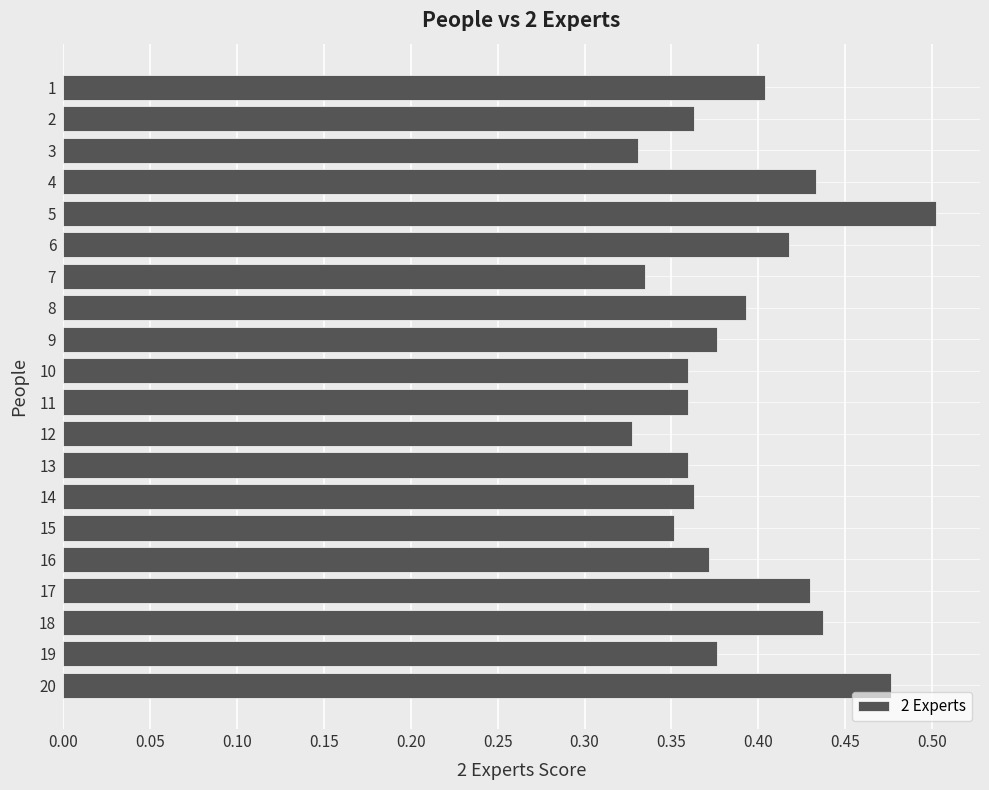

Between 5 and 14, which is larger?

5